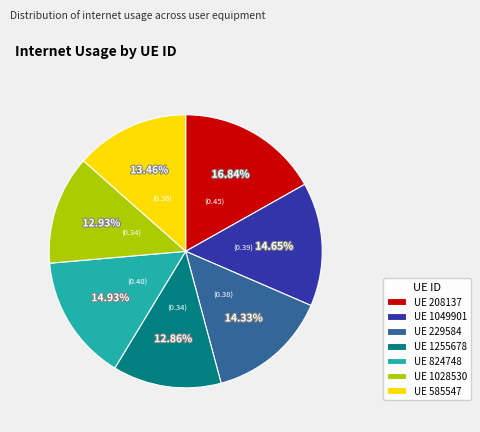

Do UE 585547 and UE 208137 together represent more than half of the pie?

No